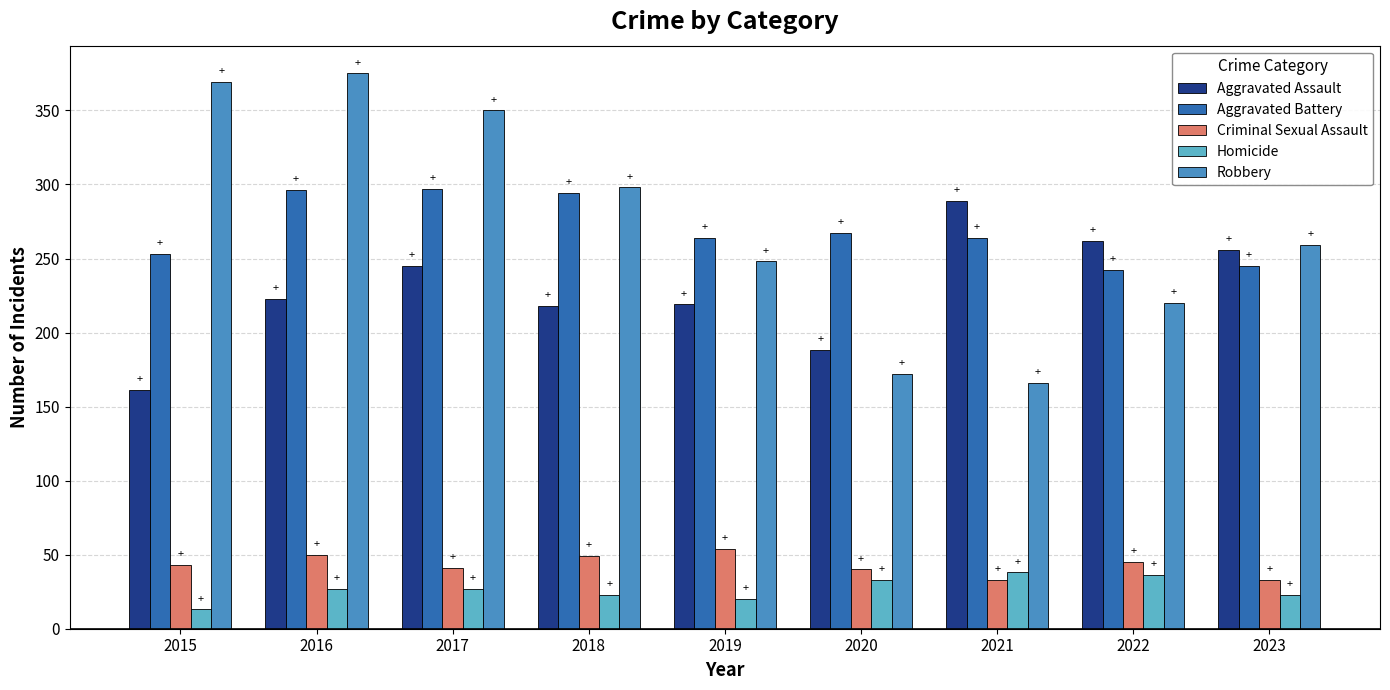

Is it true that Aggravated Assault equals 390 at 2016?

False